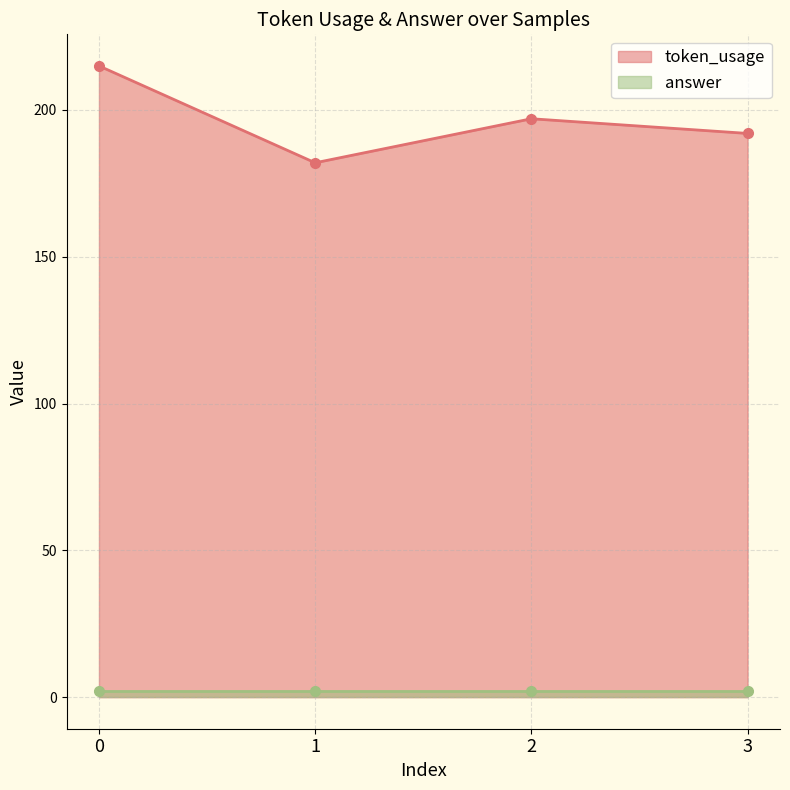

Where is the first local maximum?

2